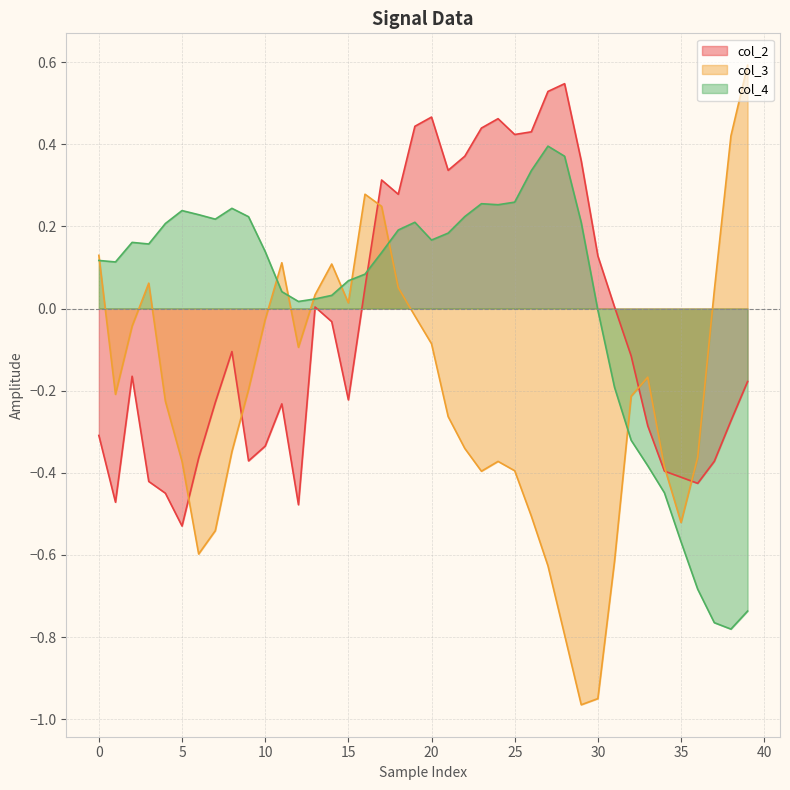

Is it true that col_2 equals 0.8 at 20?

False